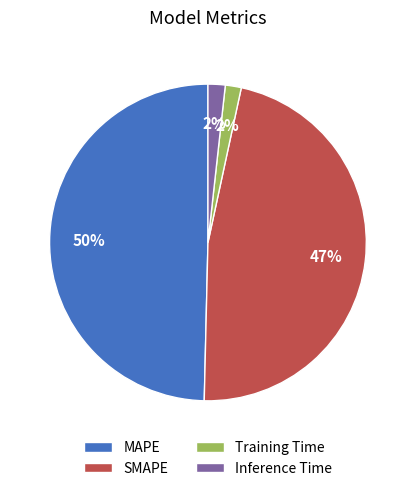

True or false: Inference Time accounts for 2% of the total.

True